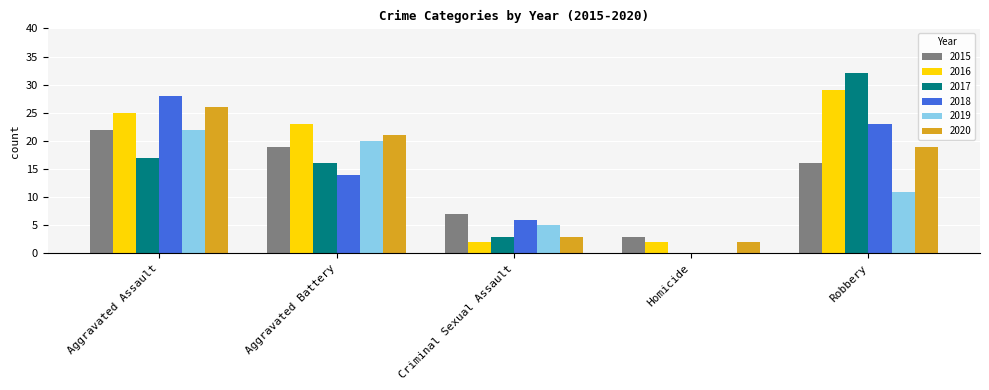

How many 2018 values are between 6 and 23?

3